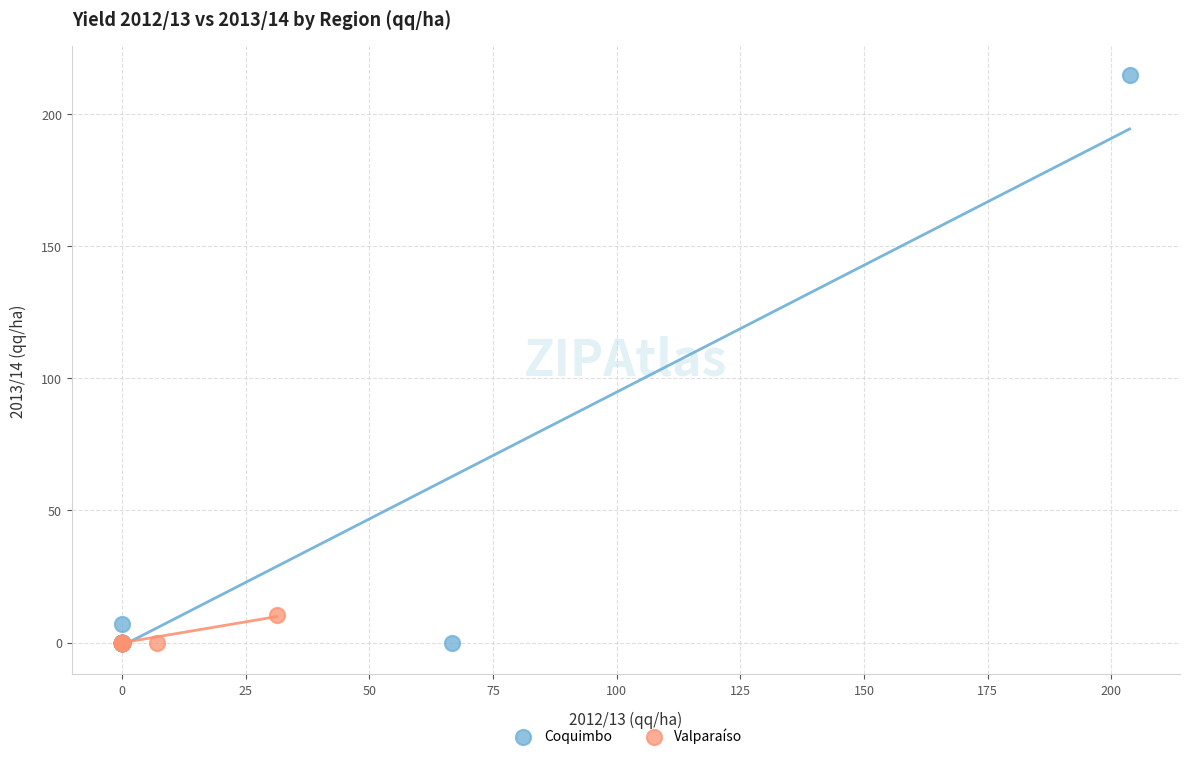

Which series reaches the maximum Y coordinate?

Coquimbo